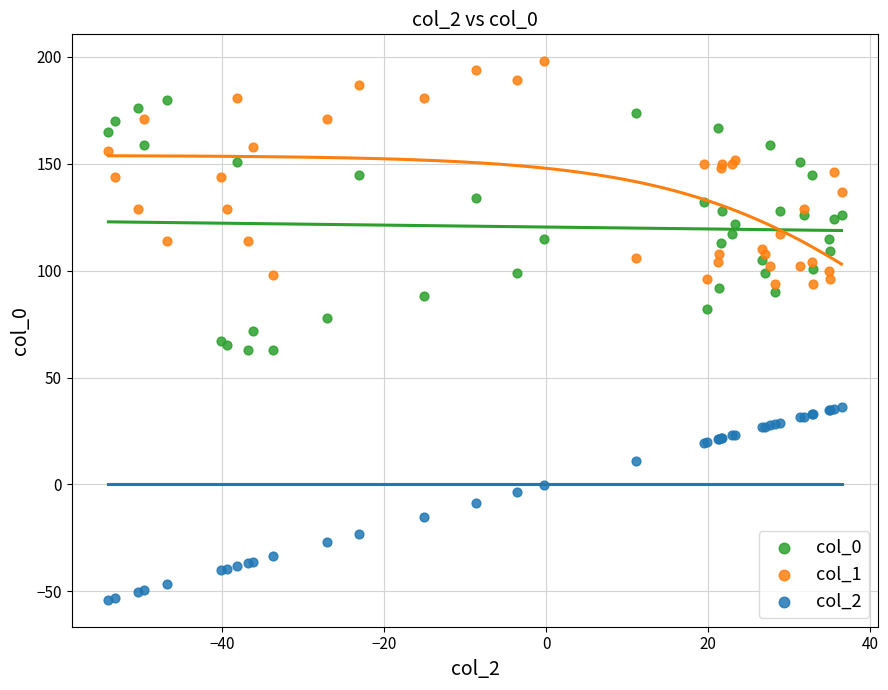

Which series reaches the minimum Y coordinate?

col_2